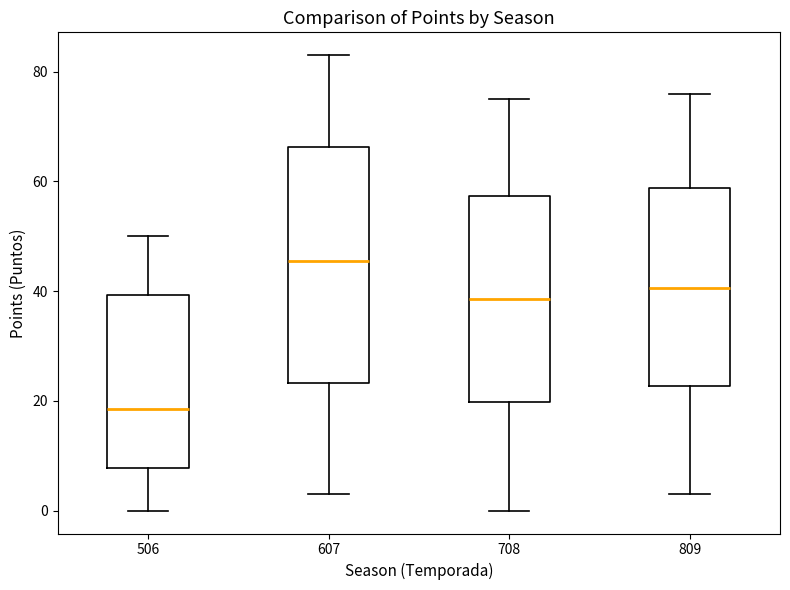

Which box has the lowest median line?

506